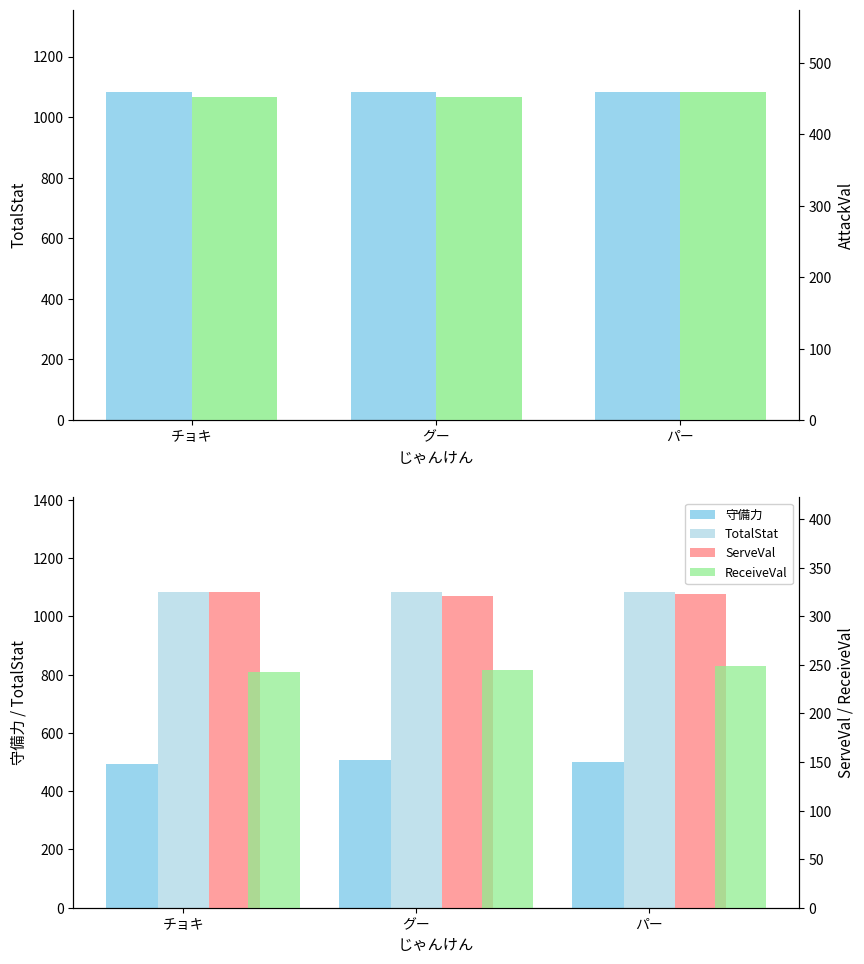

At which category does the chart reach its minimum across all series?

チョキ